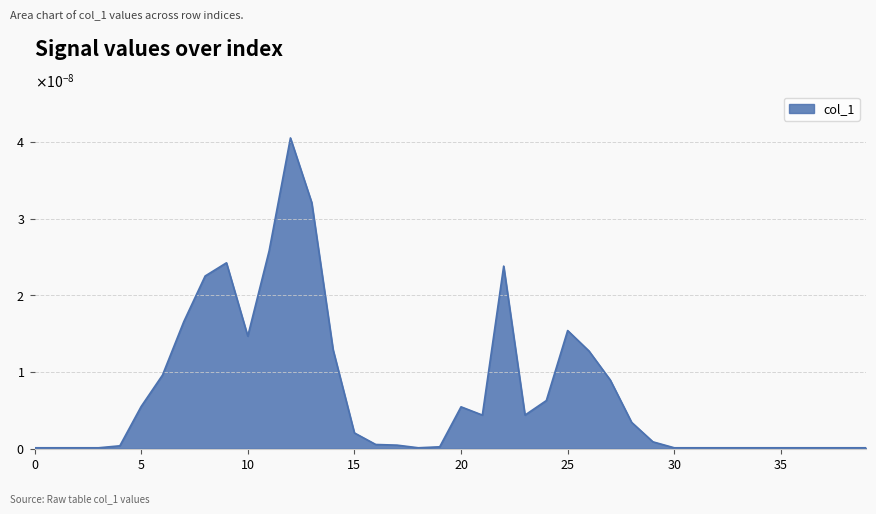

Is this an area chart (filled region under the line)?

Yes